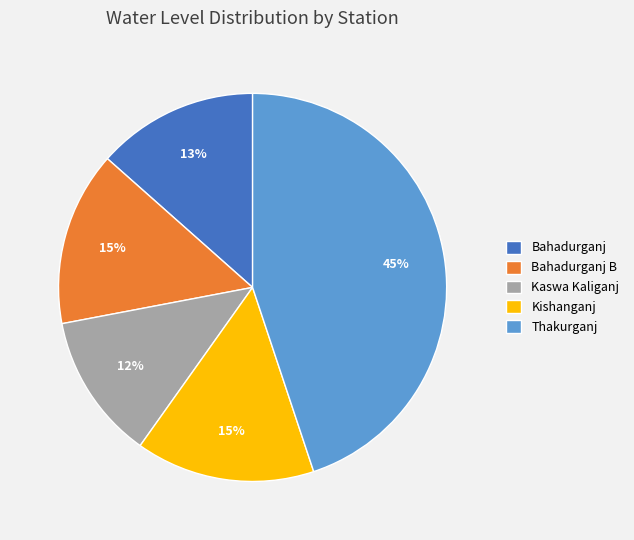

Does any single category account for the majority?

No